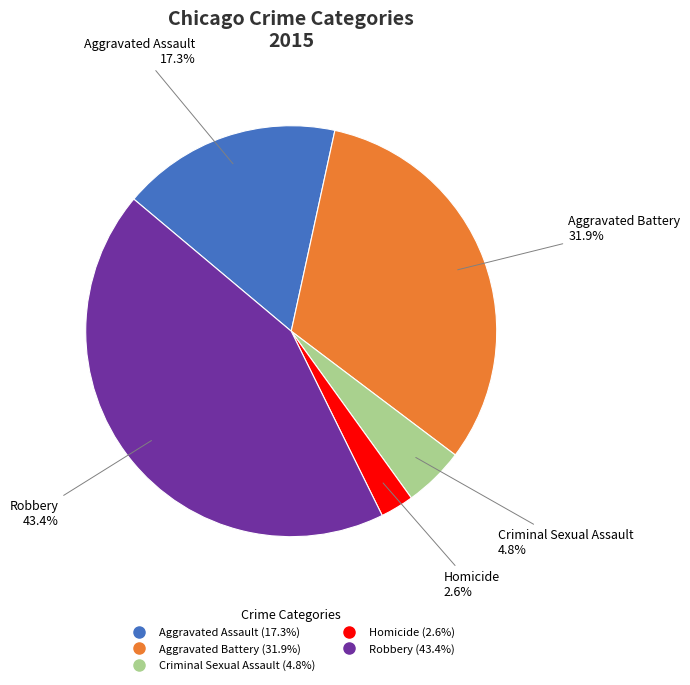

What is the ratio of the value at Aggravated Battery to the value at Robbery?

0.7